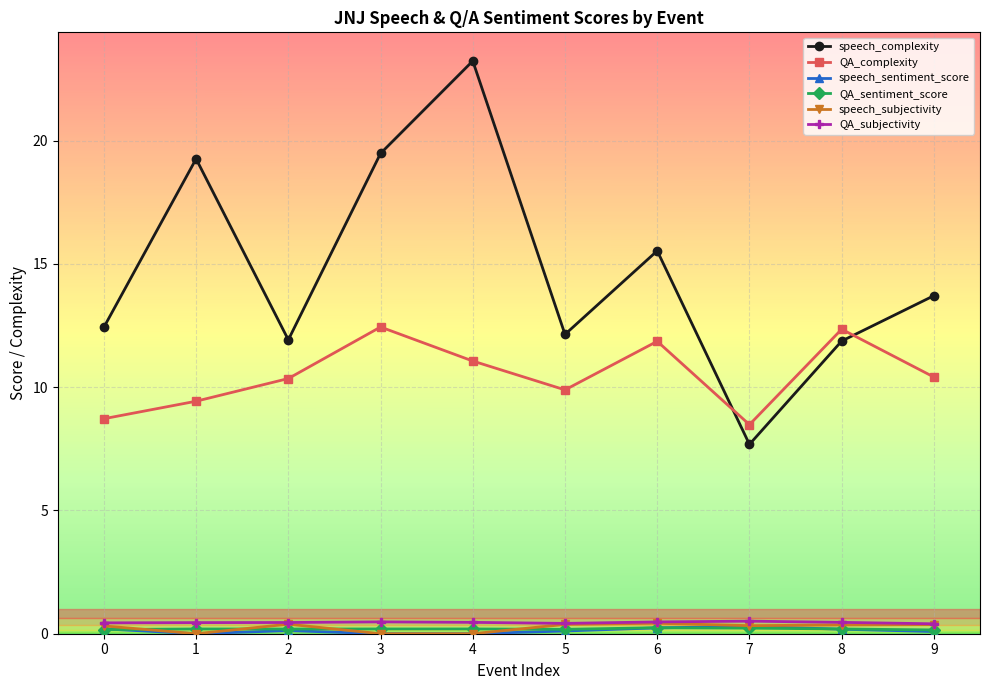

At which category does the chart reach its peak across all series?

4